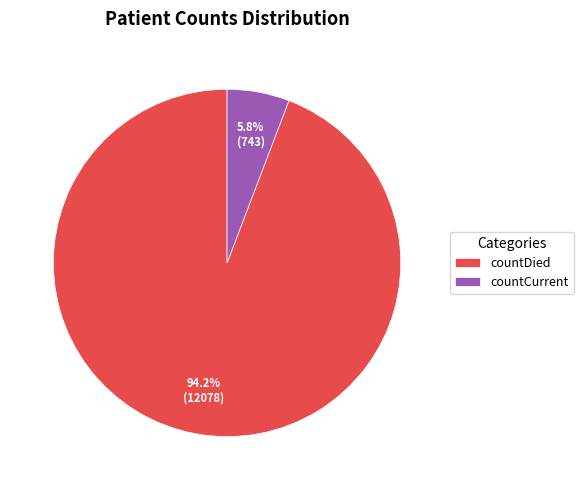

To the nearest percent, what percentage of the pie is countDied?

94%